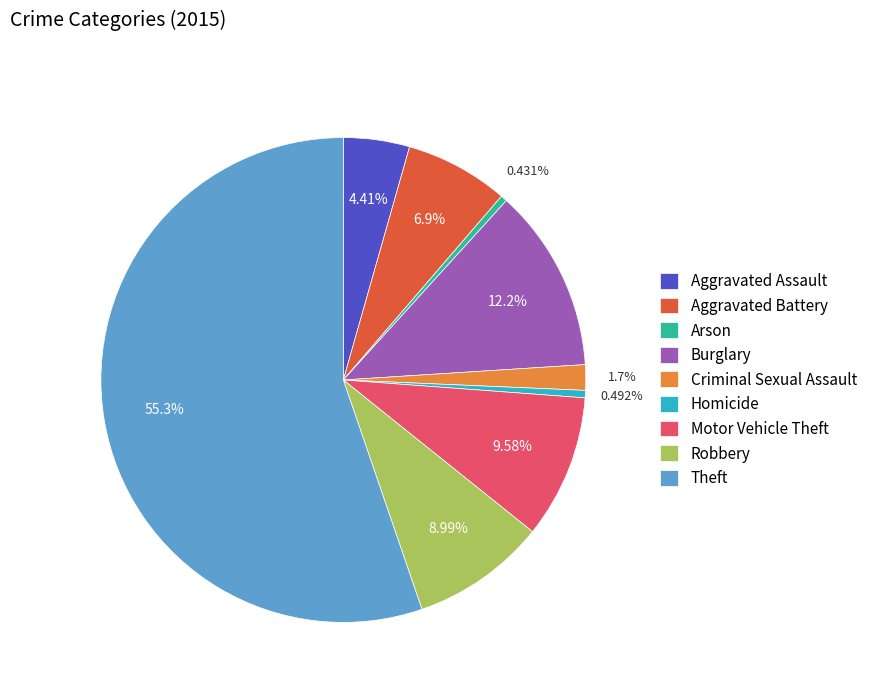

How many slices are in this pie chart?

9